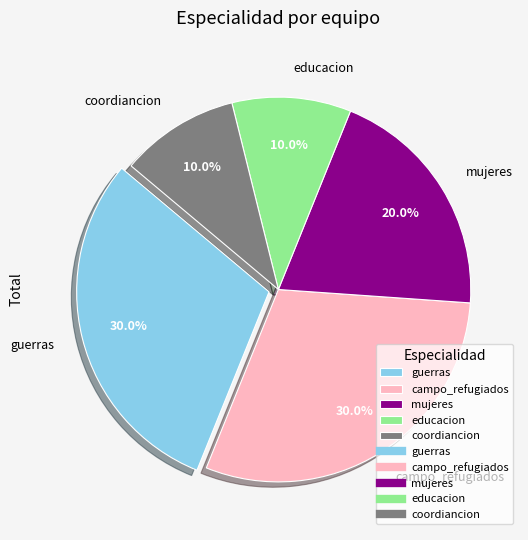

Does any single category account for the majority?

No